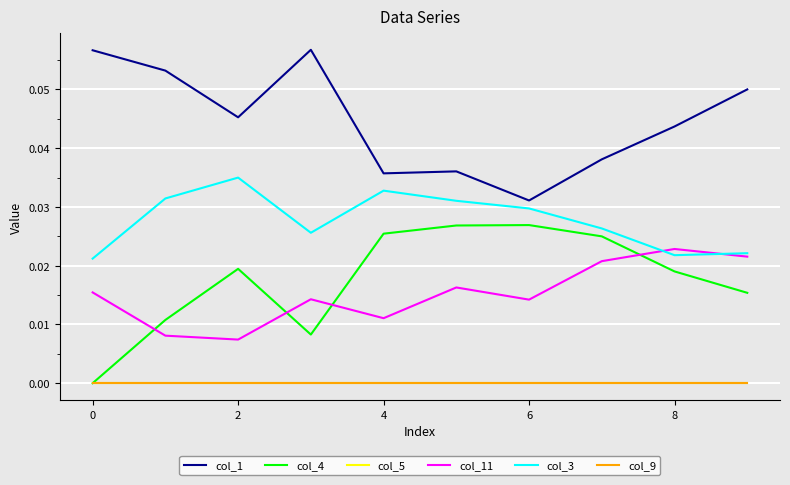

True or false: col_5 has more than 2 points higher than both neighbors.

False